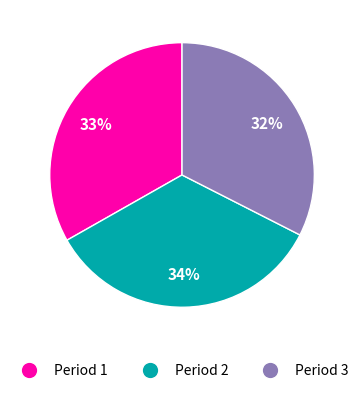

What is the ratio of the value at Period 3 to the value at Period 1?

1.0